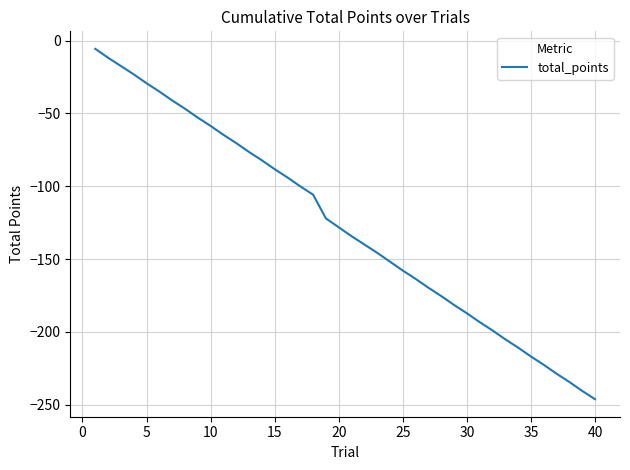

True or false: the data has more than 1 interior local peaks.

False